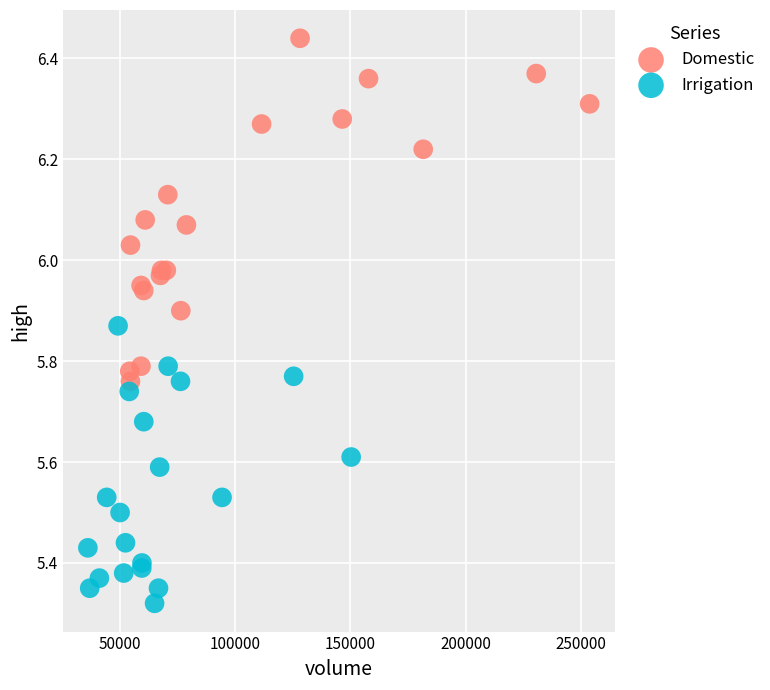

Which series contains the highest Y value?

Domestic